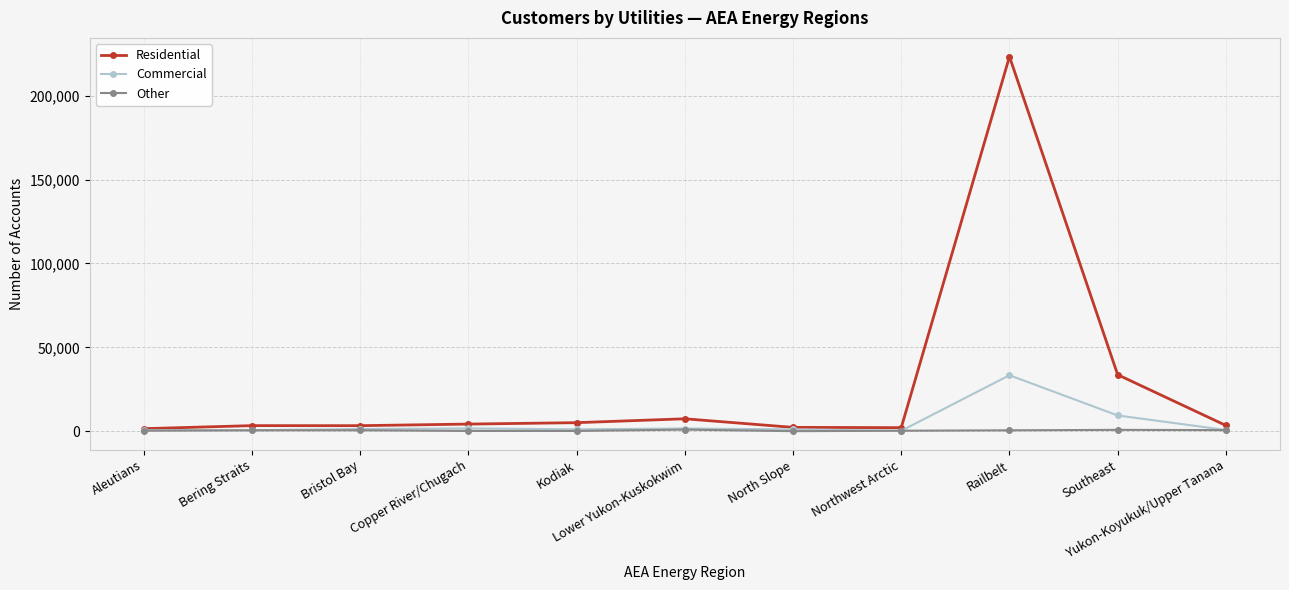

What is the label of the 1st point from the left?

Aleutians